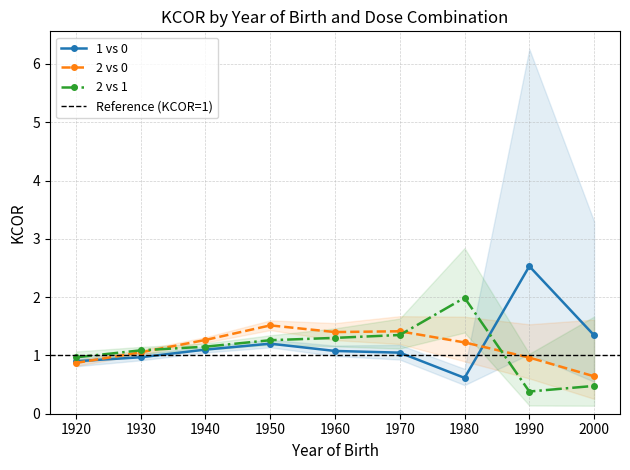

Reading left to right, list all the values displayed in this chart.

1 vs 0: 0.9	1.0	1.1	1.2	1.1	1.0	0.6	2.5	1.3
2 vs 0: 0.9	1.1	1.3	1.5	1.4	1.4	1.2	1.0	0.6
2 vs 1: 1.0	1.1	1.2	1.3	1.3	1.4	2.0	0.4	0.5